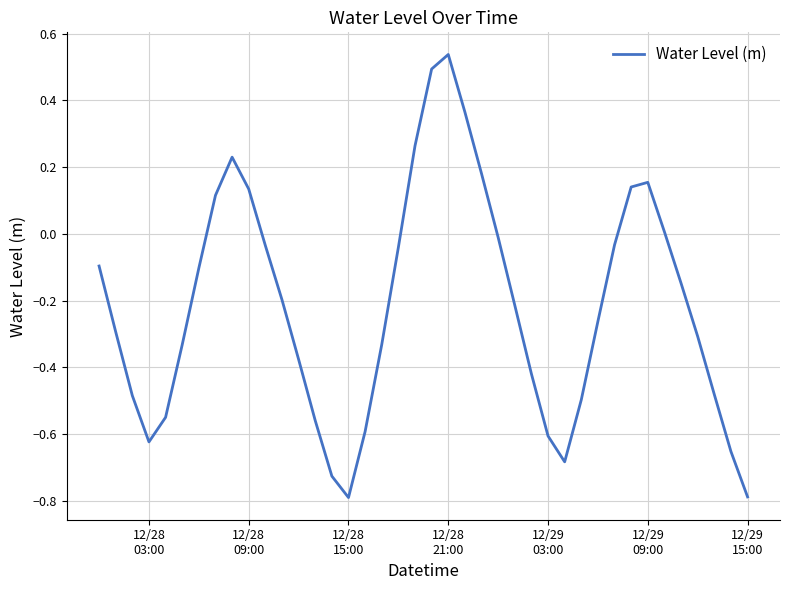

What is the minimum value shown in the chart?

-0.8